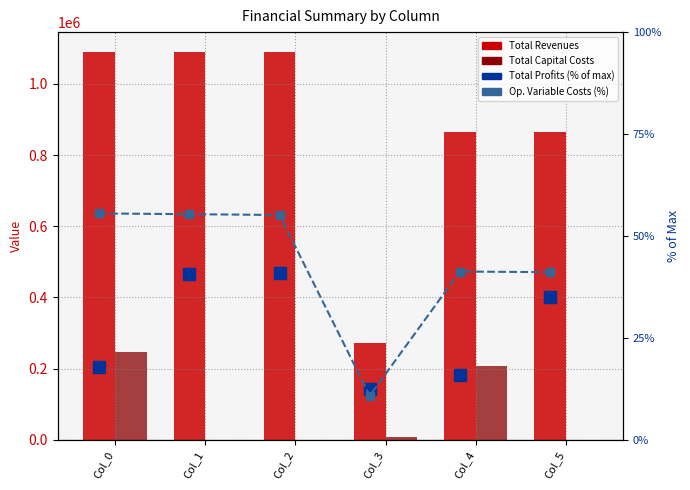

What are all the series names shown in the legend?

Total Revenues, Total Capital Costs, Total Profits (% of max), Op. Variable Costs (%)